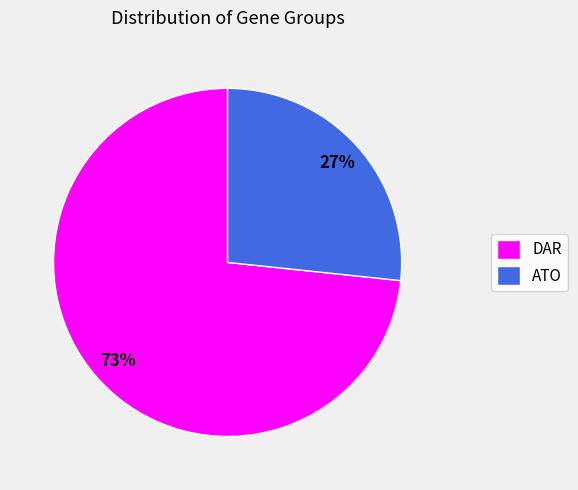

Is it true that DAR is 73% of the pie?

True